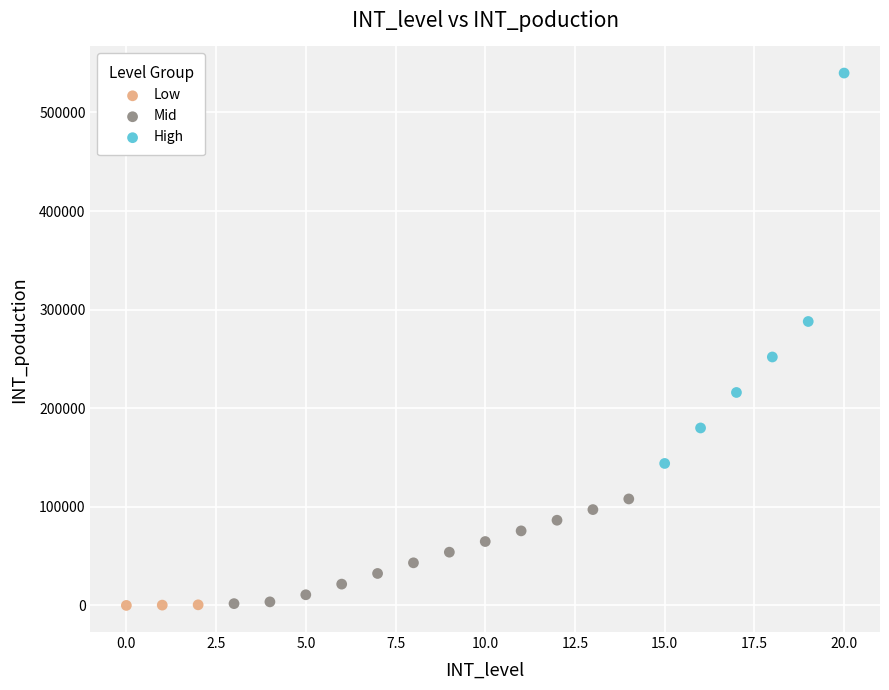

Which series reaches the maximum Y coordinate?

High